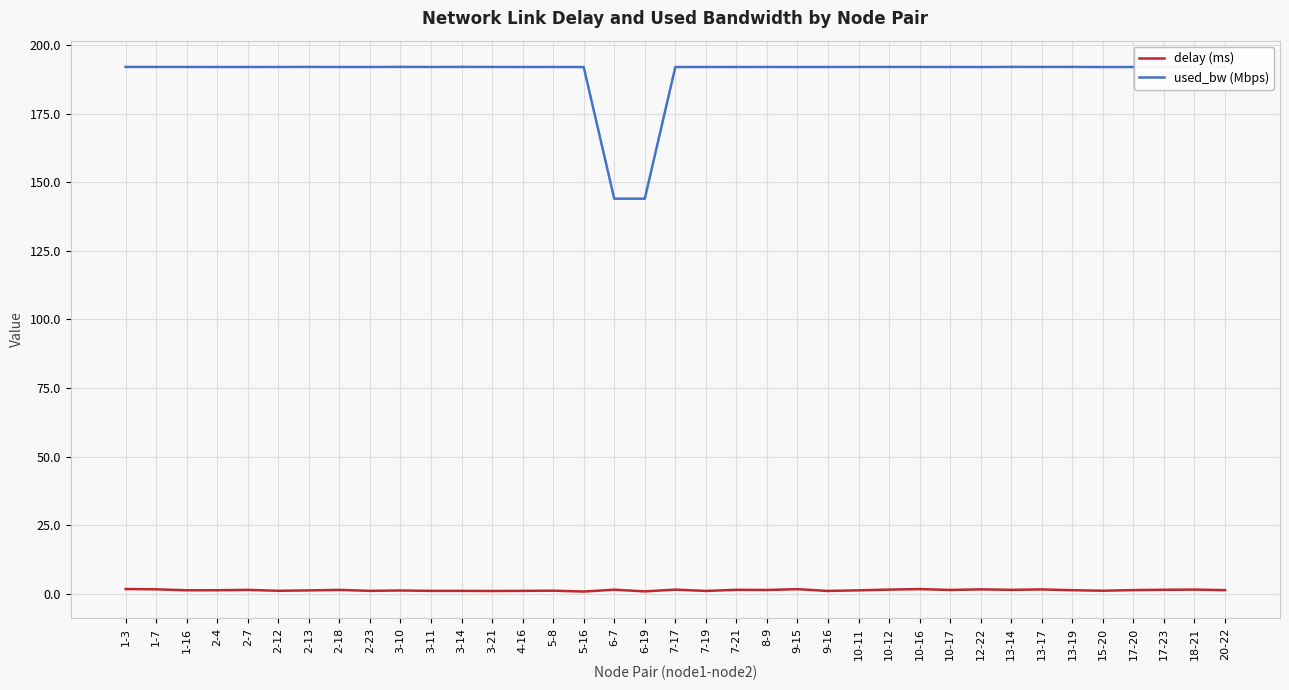

True or false: delay (ms) and used_bw (Mbps) cross at least once.

False